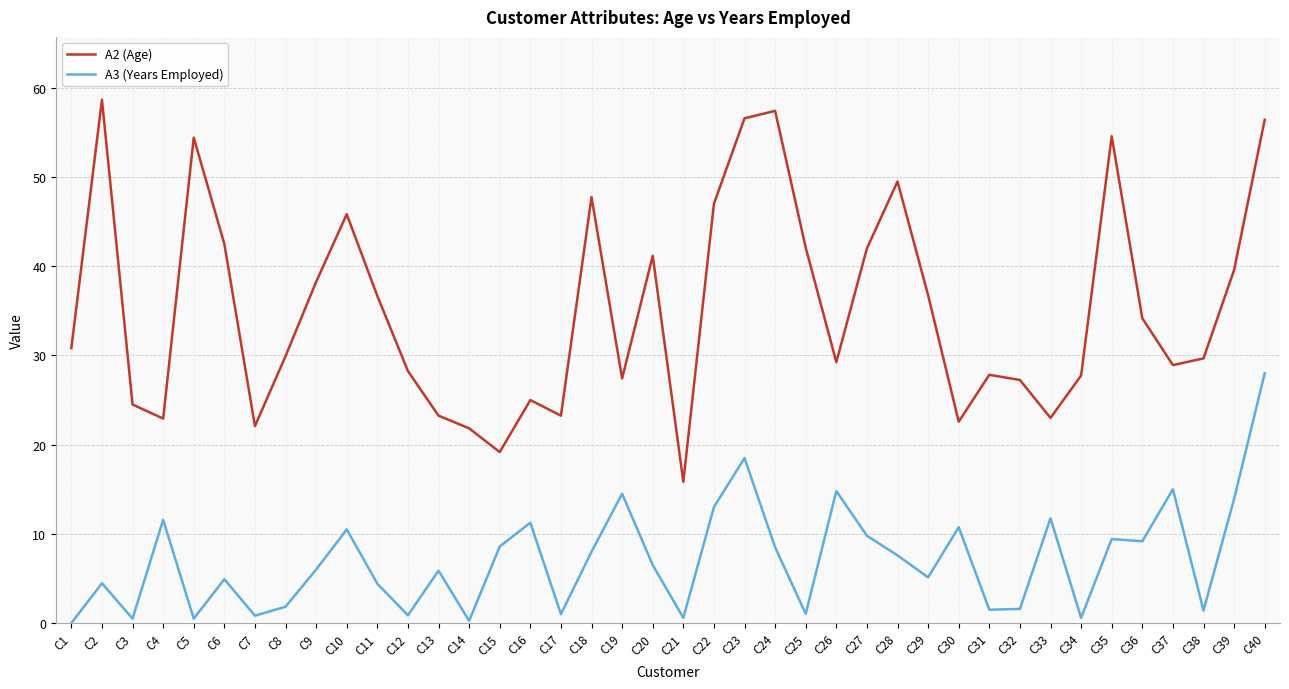

What is the greatest value displayed?

58.7